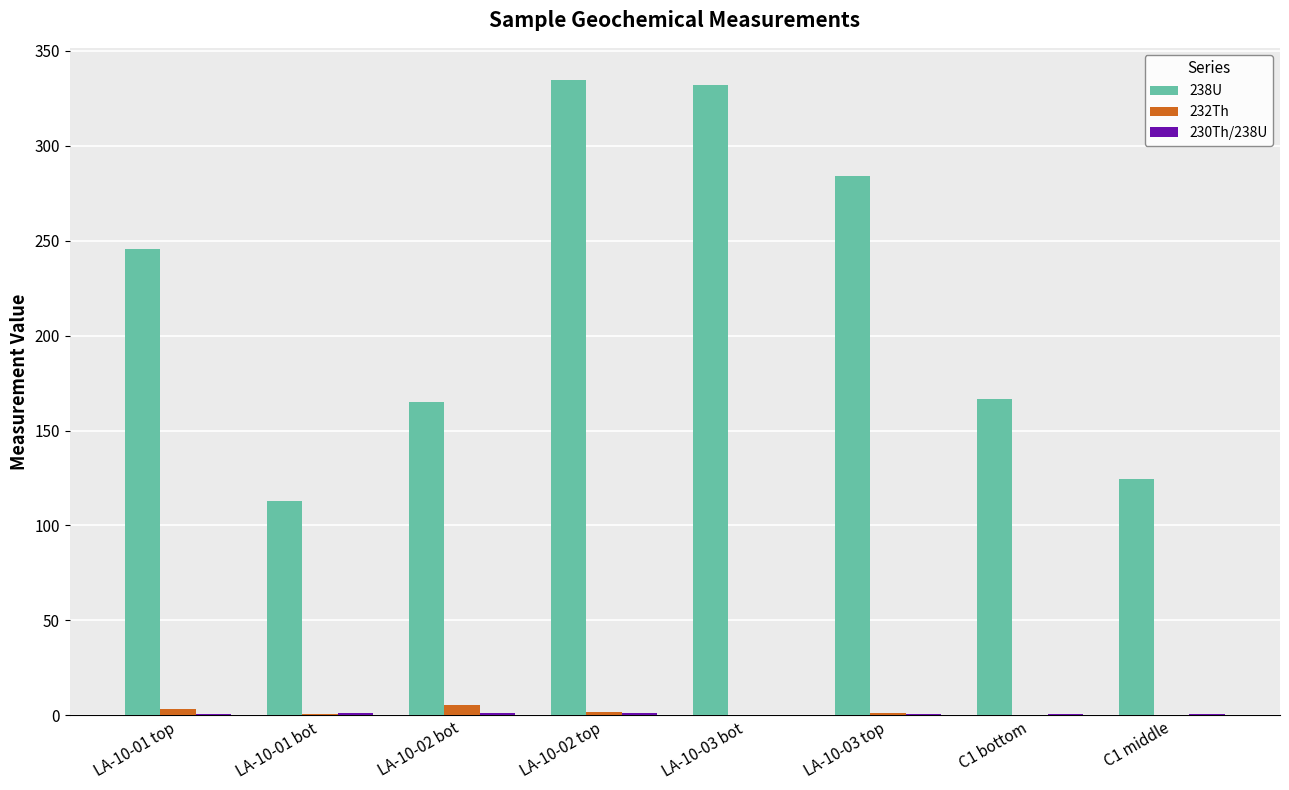

What is the sum of all 232Th values?

13.1